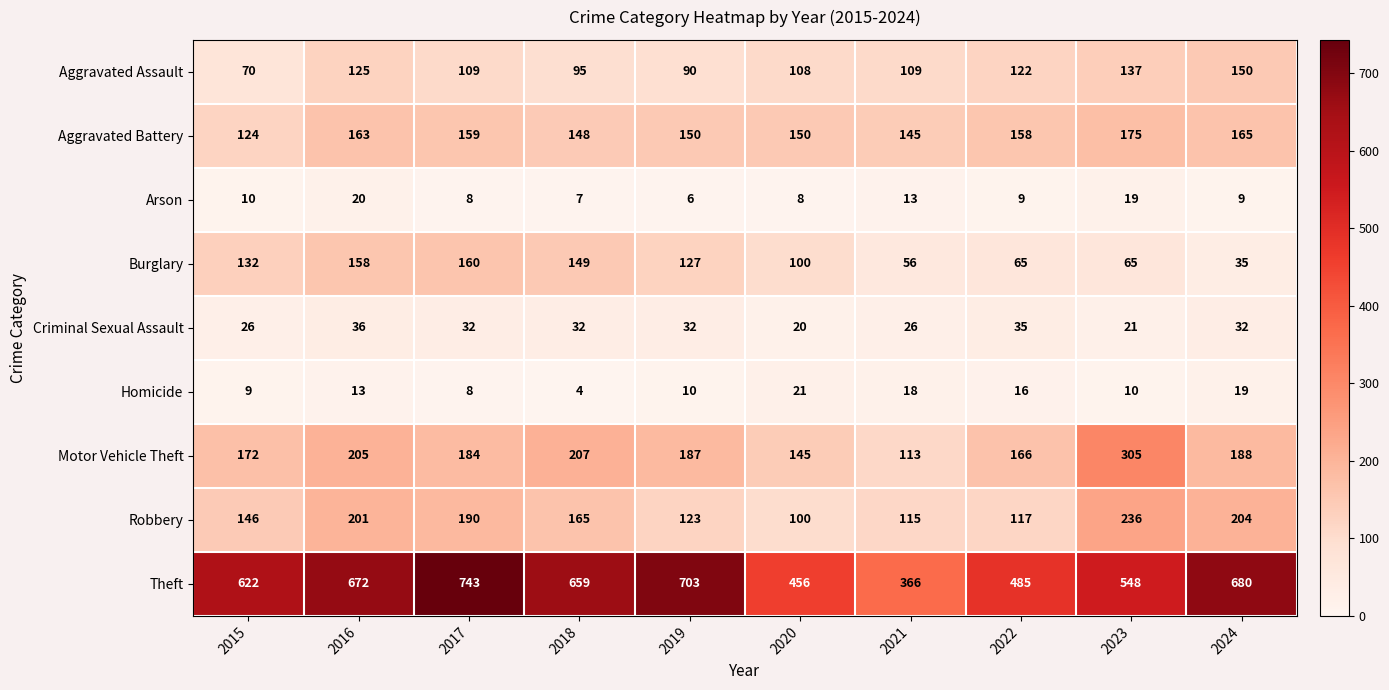

Read the Robbery value at 2019.

123